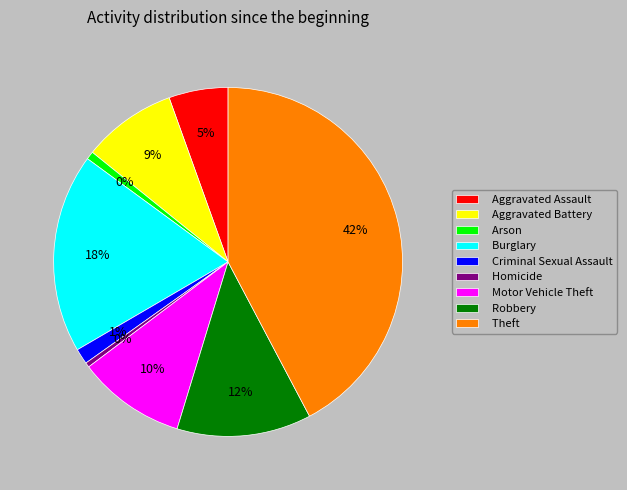

Is there any slice that represents more than half of the pie?

No